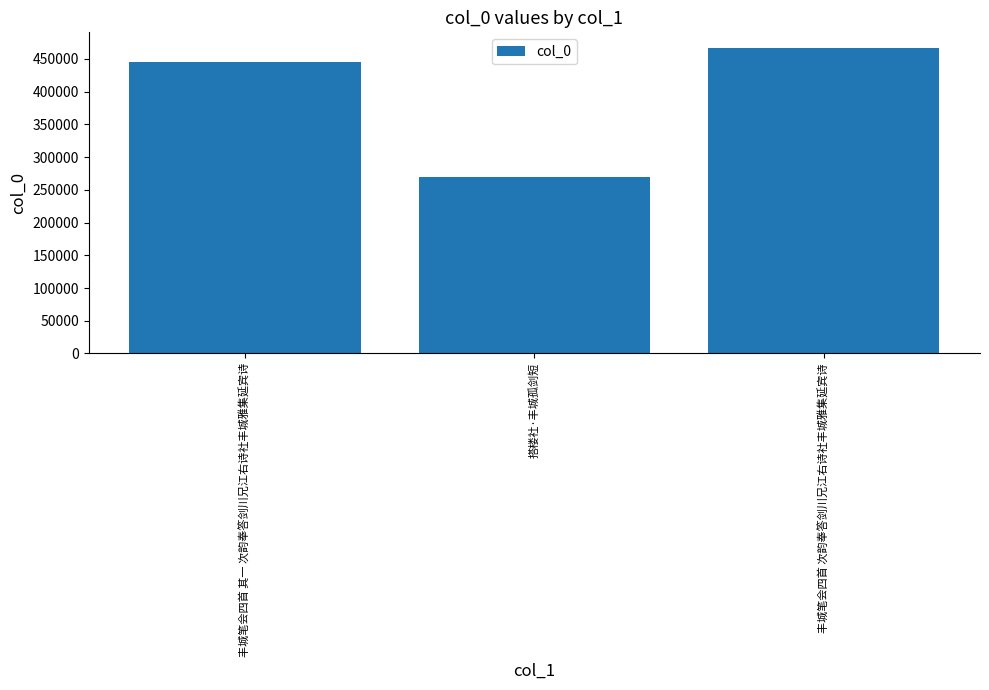

What is the smallest value displayed?

269753